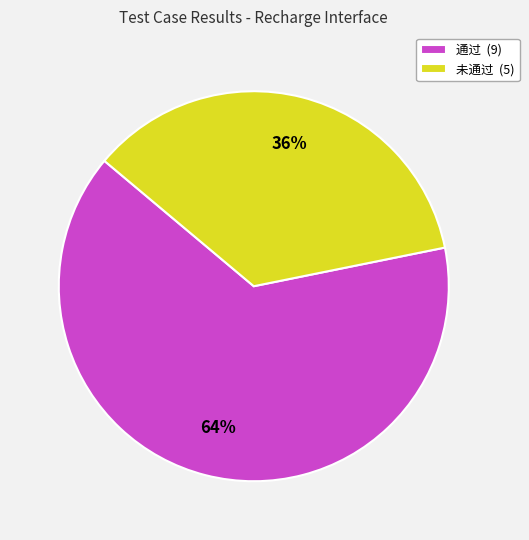

To the nearest percent, what percentage of the pie is 未通过?

36%